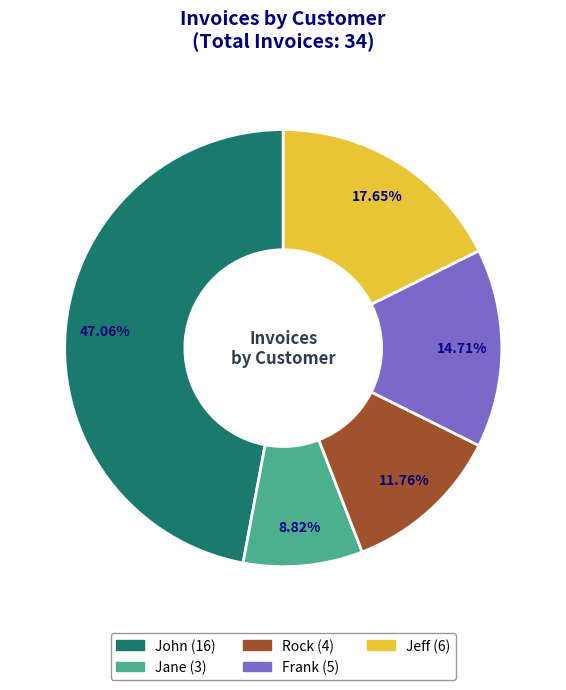

Is there a majority slice in this chart?

No